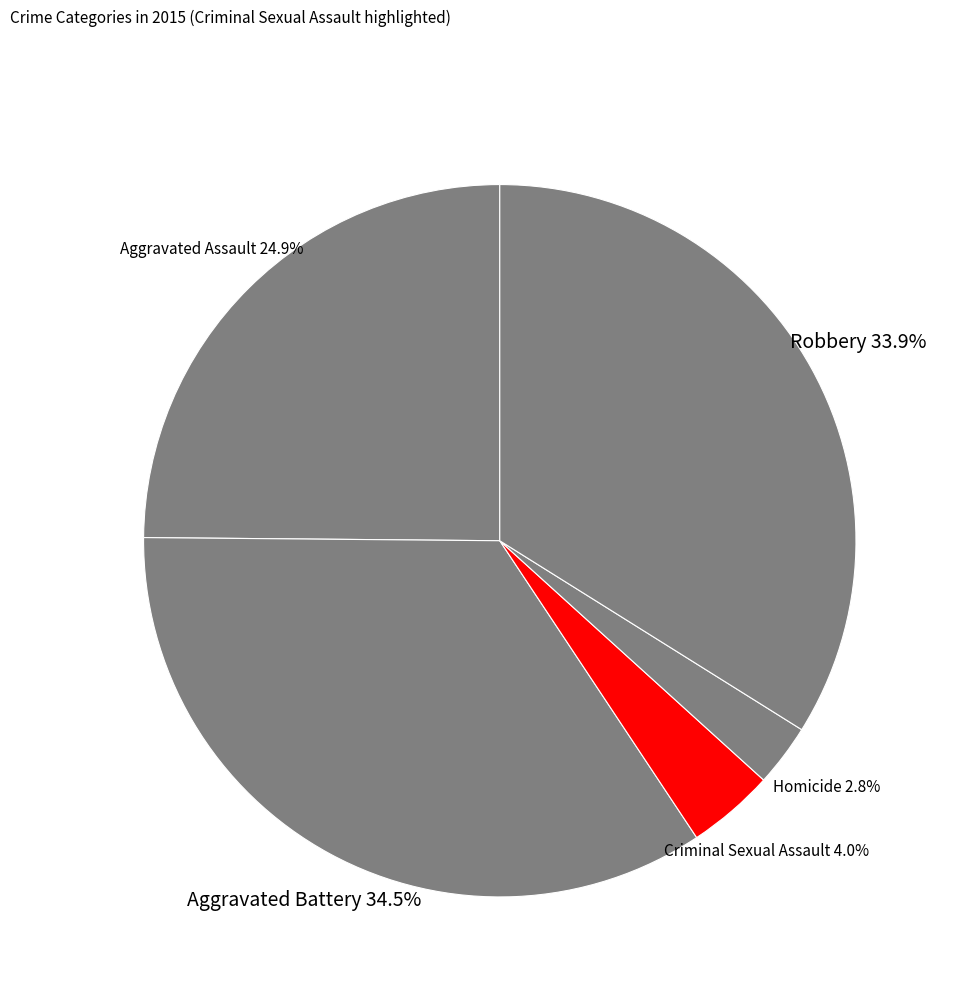

Count the number of slices in the pie.

5